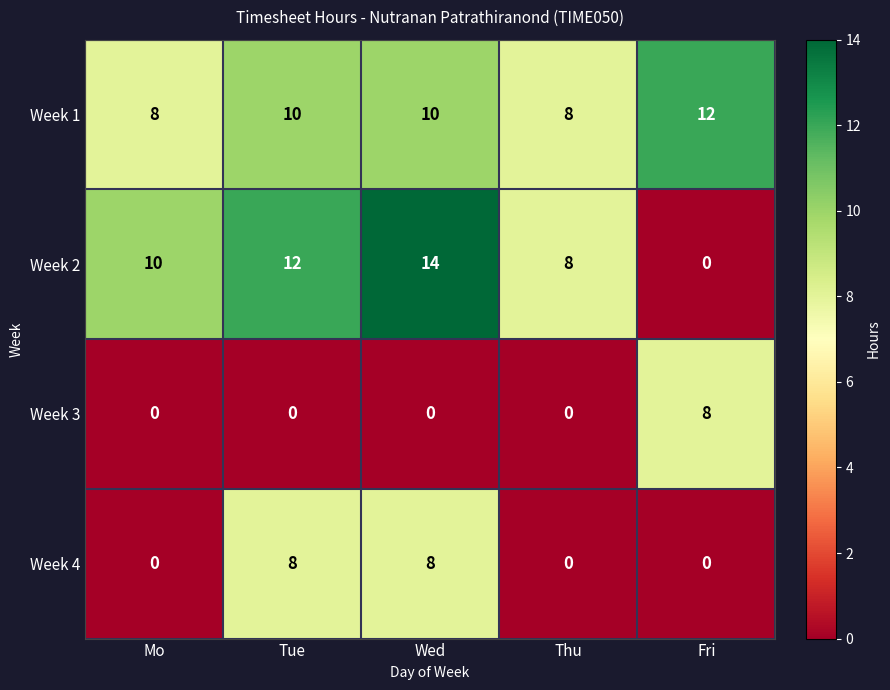

What is the average value of the Week 1 series?

10